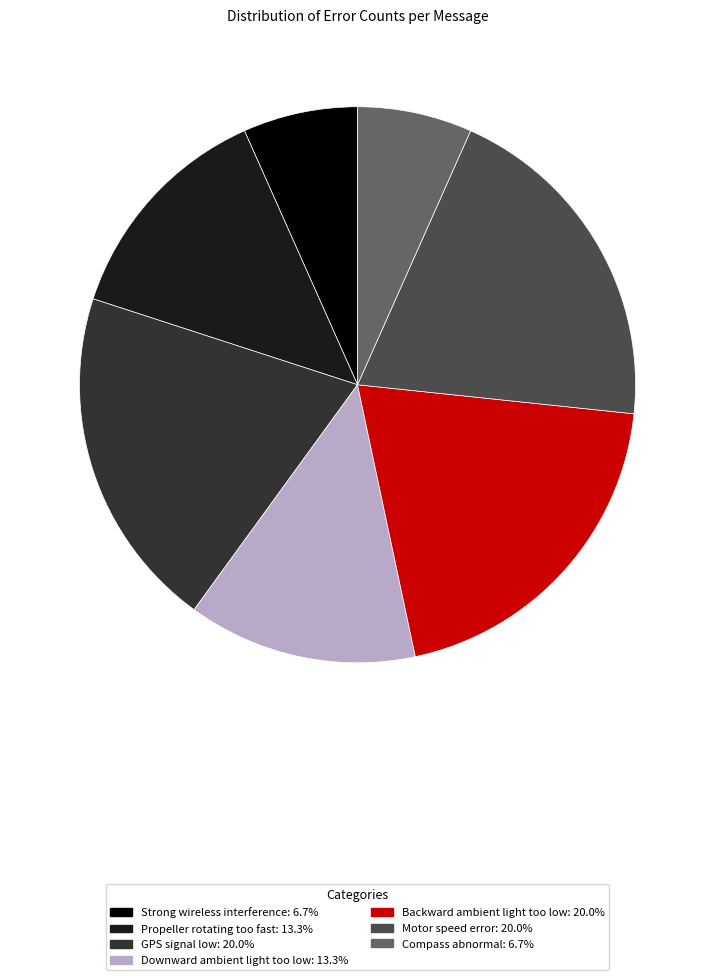

Combined, do Downward ambient light too low and Motor speed error account for over 50%?

No